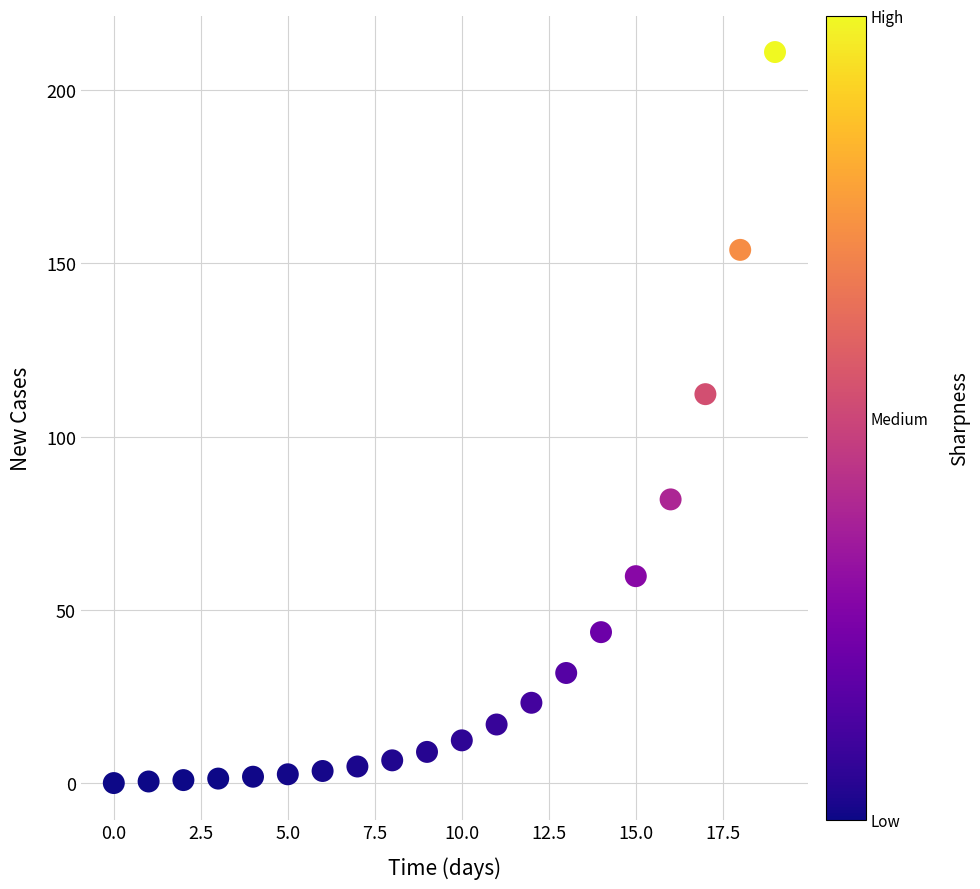

What Y value in the scatter plot is closest to 105?

112.2